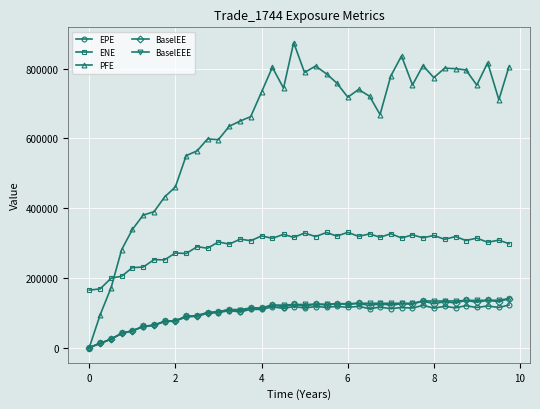

Count the number of data series in this chart.

5